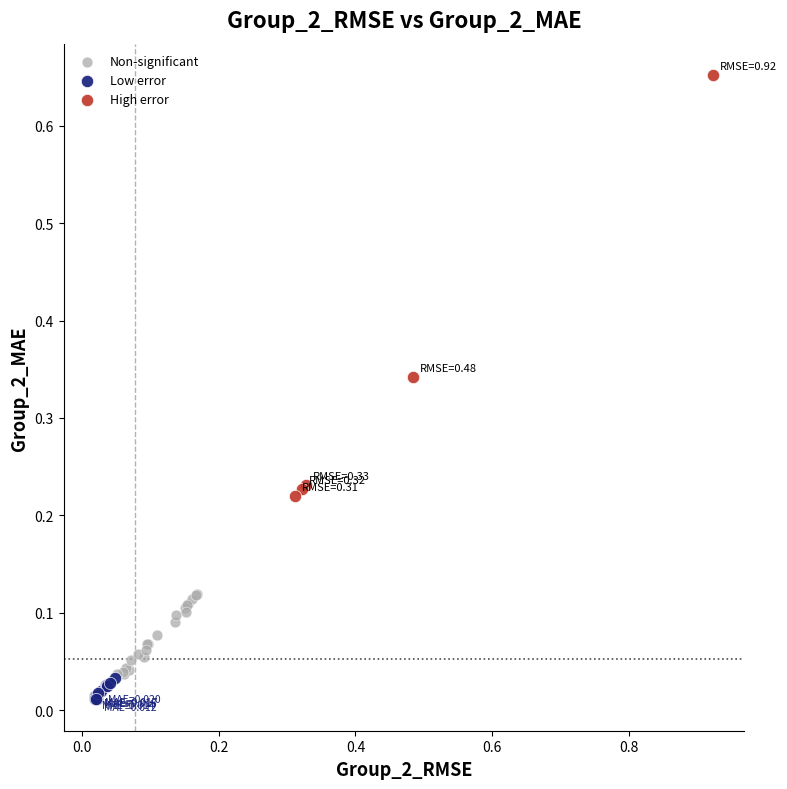

Which series reaches the minimum Y coordinate?

Low error